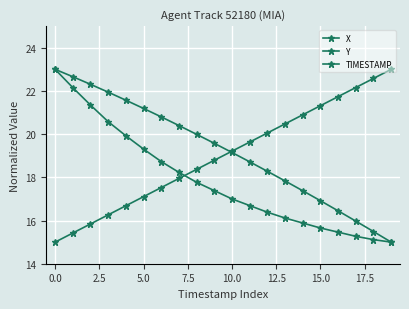

Which series has the largest total across all categories?

X